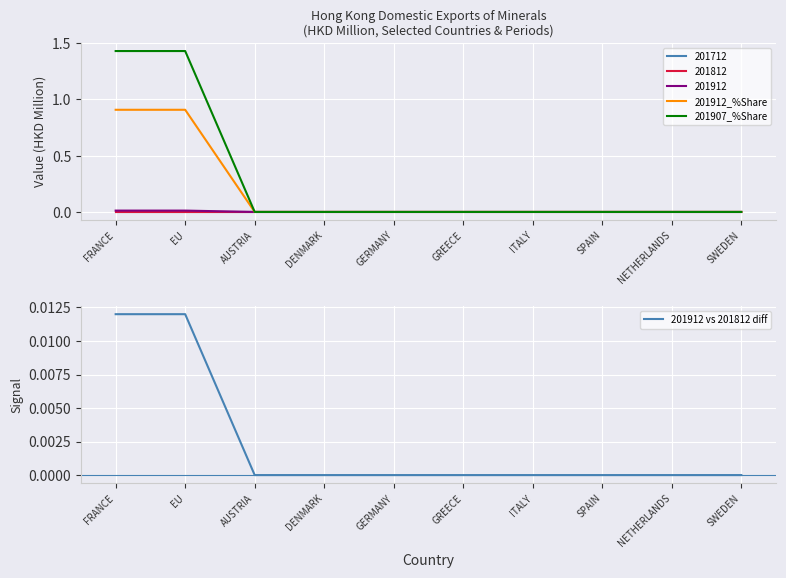

The 201912 vs 201812 diff series shows 0.0 at NETHERLANDS. True or false?

True